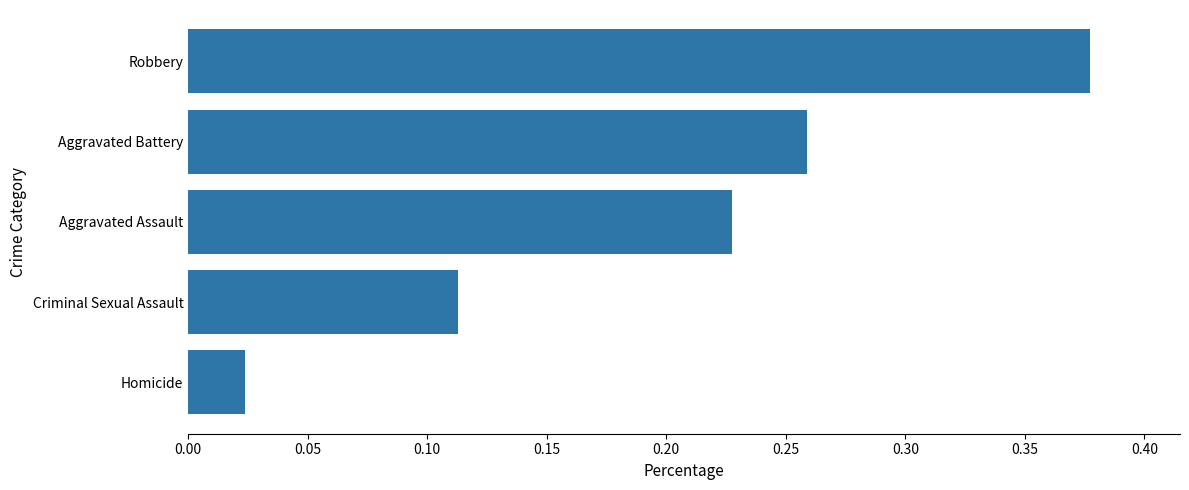

What is the change in value from Homicide to Aggravated Battery?

+0.2